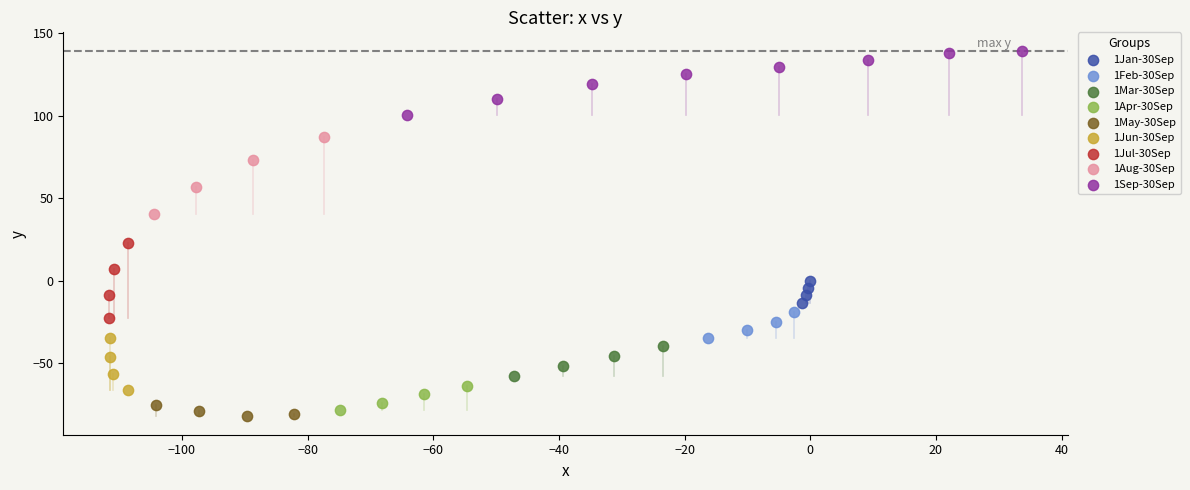

Which series reaches the maximum Y coordinate?

1Sep-30Sep